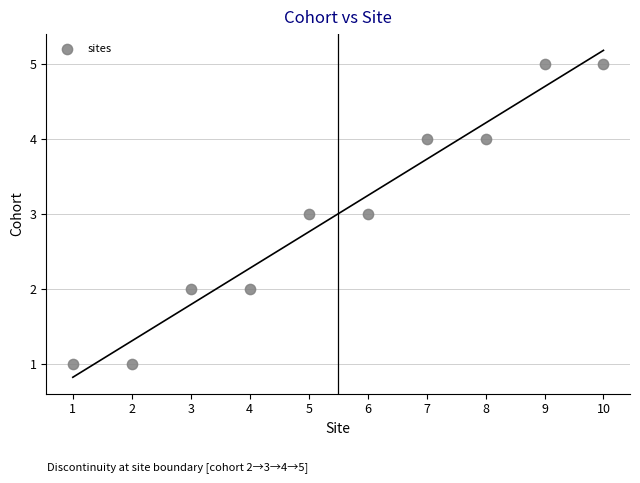

What is the range of Y values (max minus min)?

4